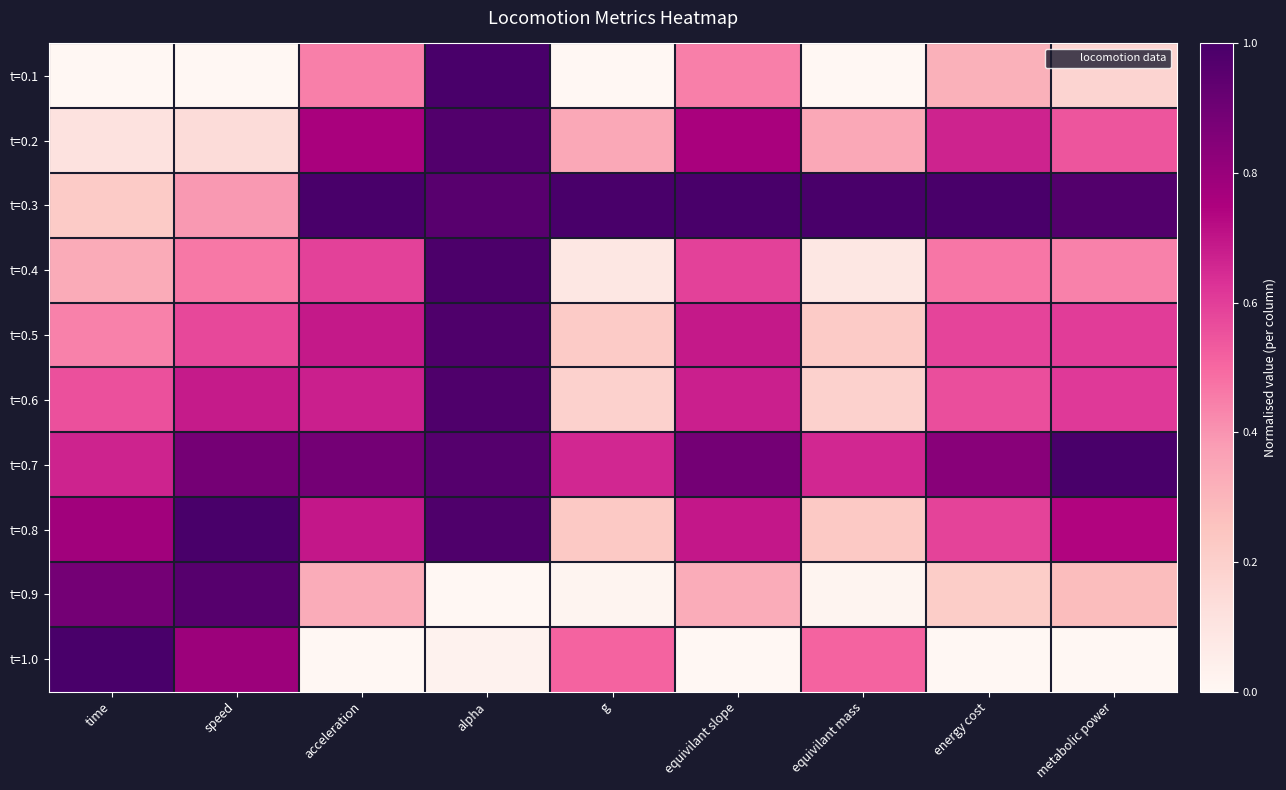

What is the difference between the highest and lowest values at speed?

1.0